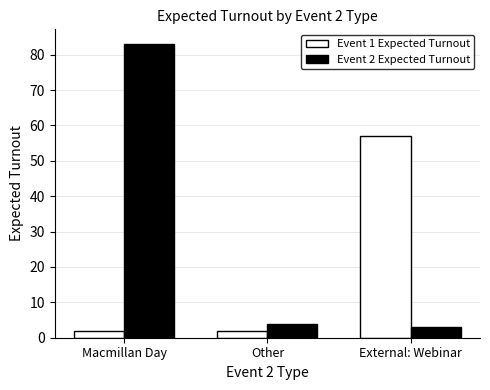

How many series are shown in this chart?

2